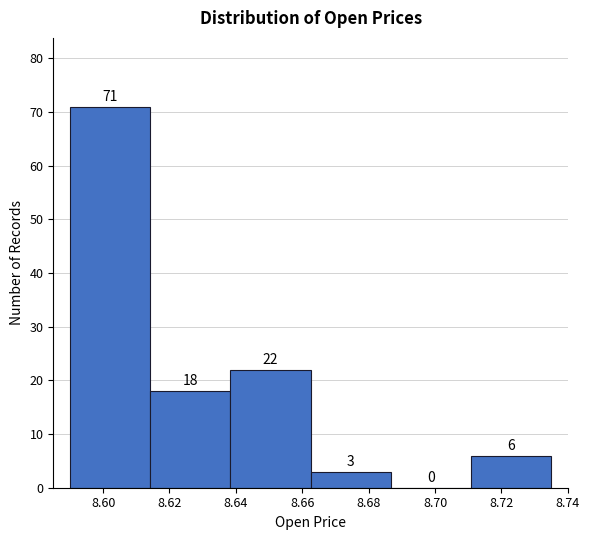

Over which range of the x-axis is the bar tallest?

8.590 to 8.614